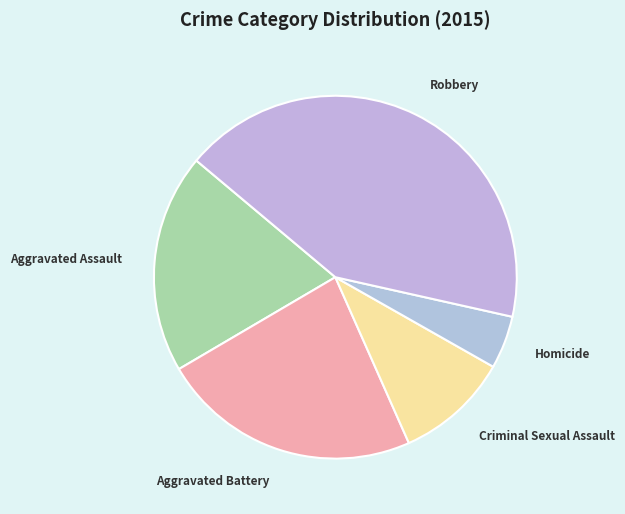

Is there any slice that represents more than half of the pie?

No